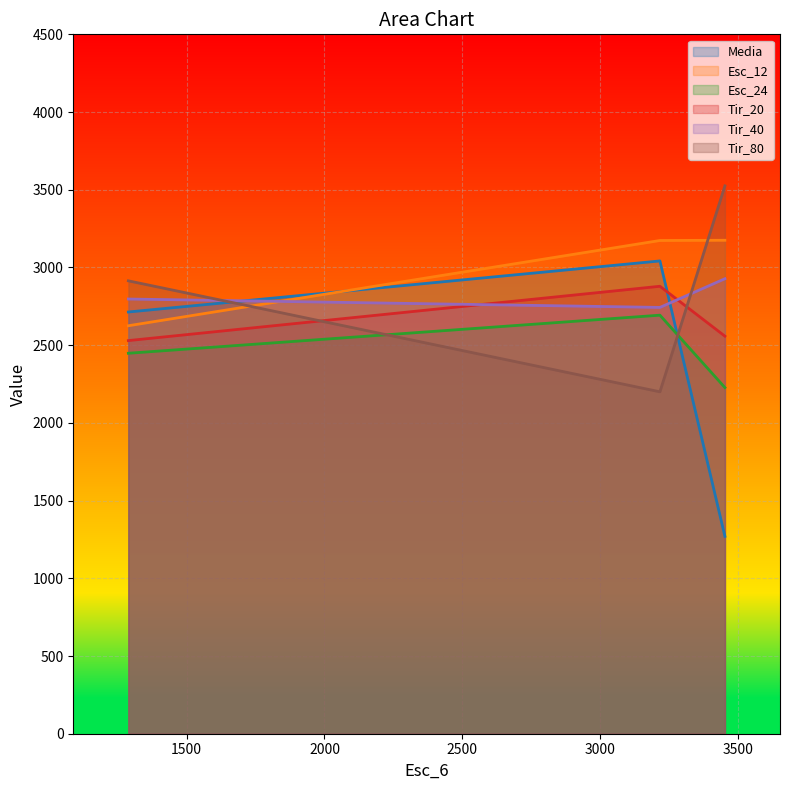

Is it true that Tir_80 equals 1870.9 at 3454?

False